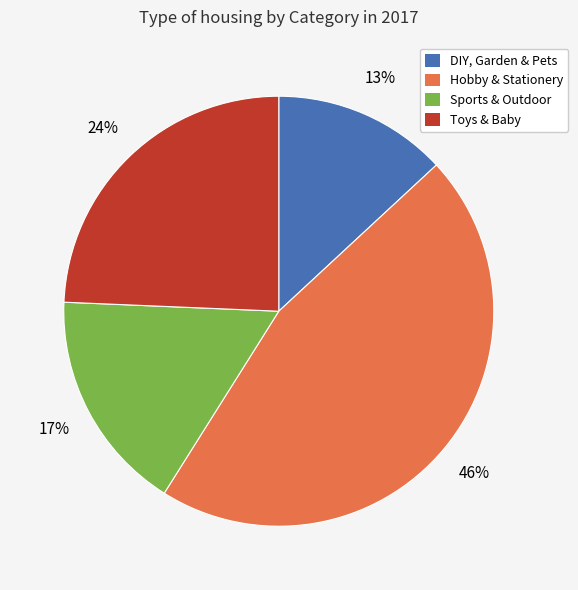

Which has a higher value, Sports & Outdoor or DIY, Garden & Pets?

Sports & Outdoor